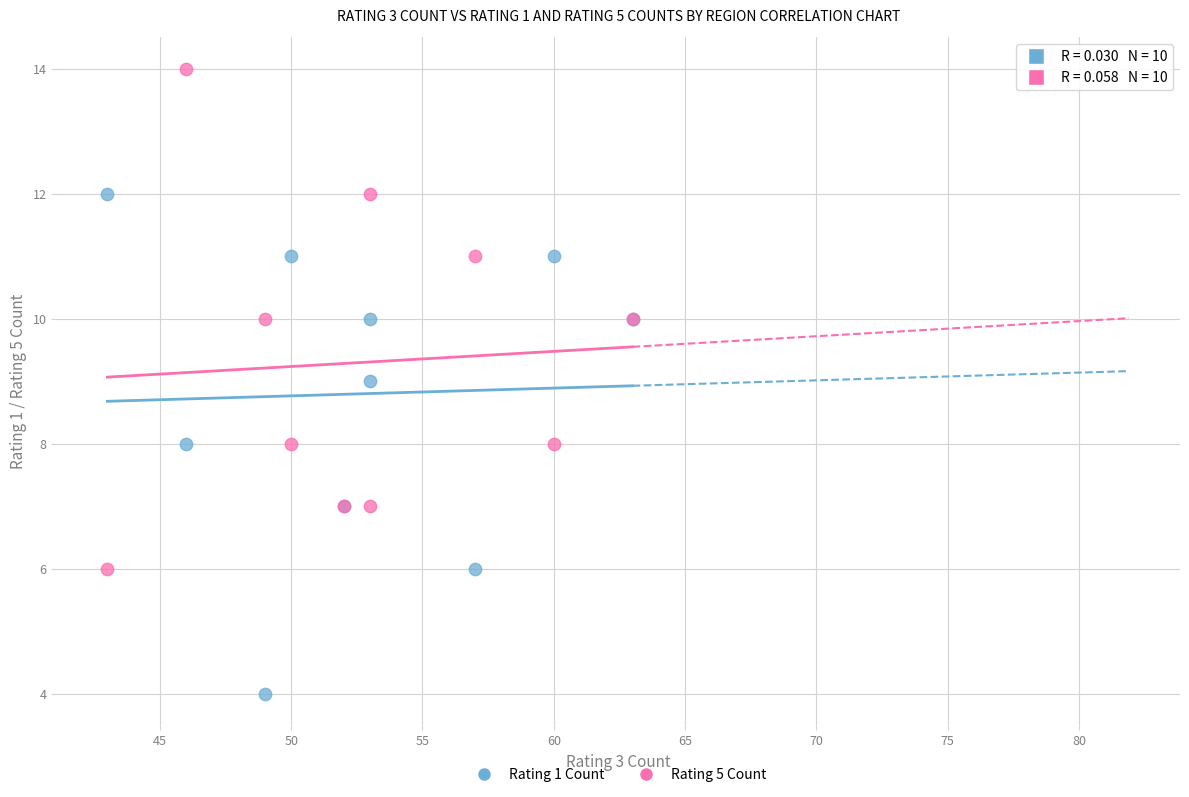

Which series contains the highest Y value?

Rating 5 Count